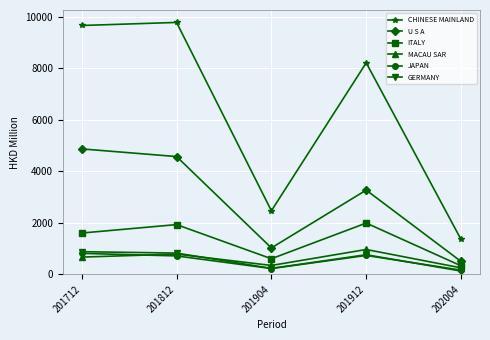

Is the value of U S A at 202004 greater than the value of CHINESE MAINLAND at 201912?

No